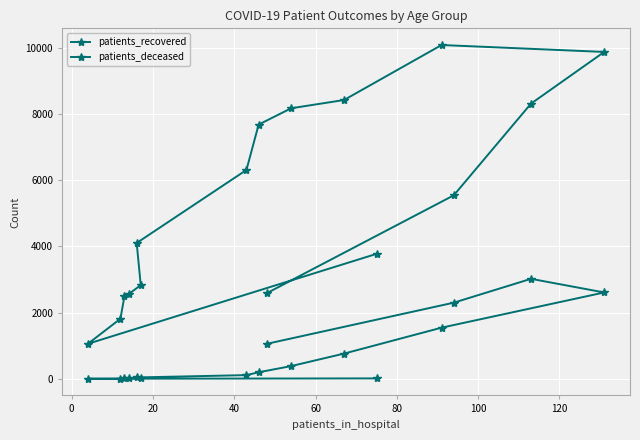

True or false: patients_deceased has more than 2 points higher than both neighbors.

False